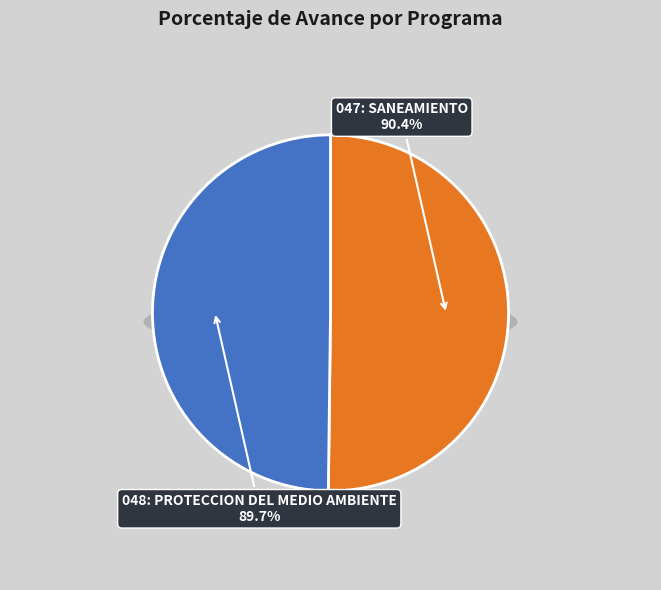

What is the change in value from 047: SANEAMIENTO to 048: PROTECCION DEL MEDIO AMBIENTE?

-0.7